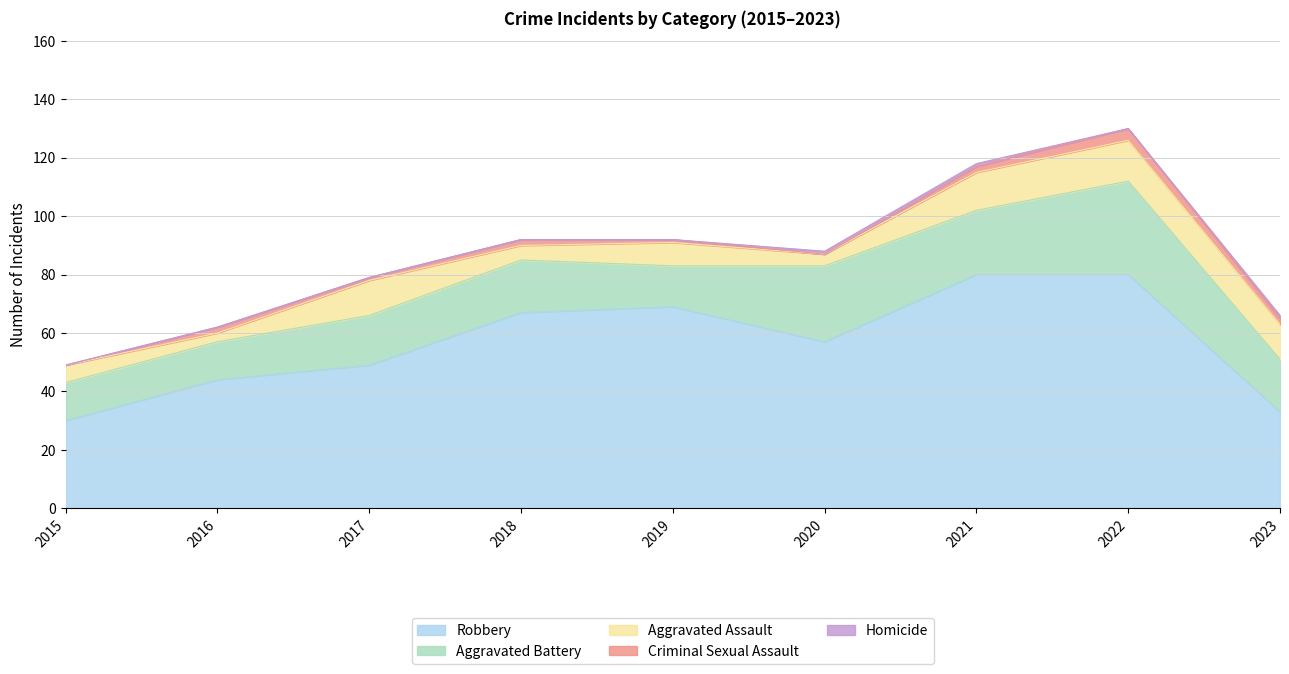

What is the difference between the Aggravated Assault values at 2021 and 2020?

9